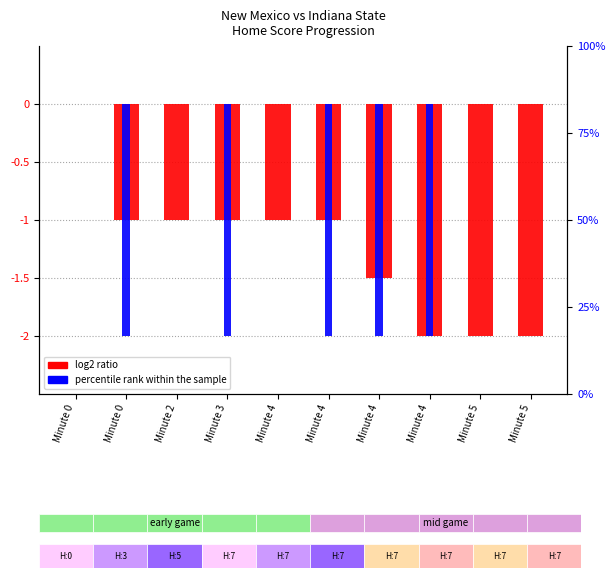

What is the spread (max minus min) of values at Minute 3?

1.0